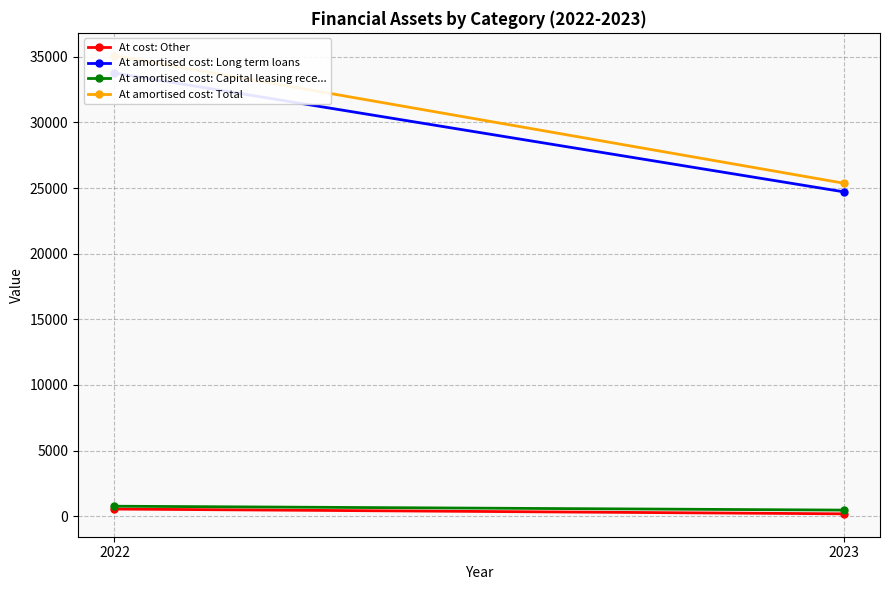

At which category is the sum across all series the highest?

2022